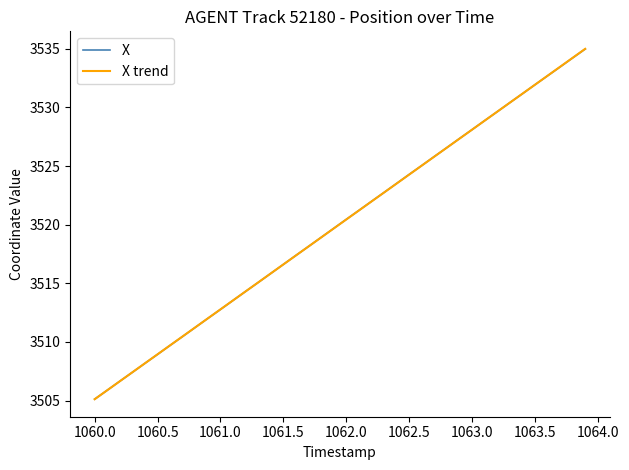

At how many categories does at least one series exceed 3526?

12